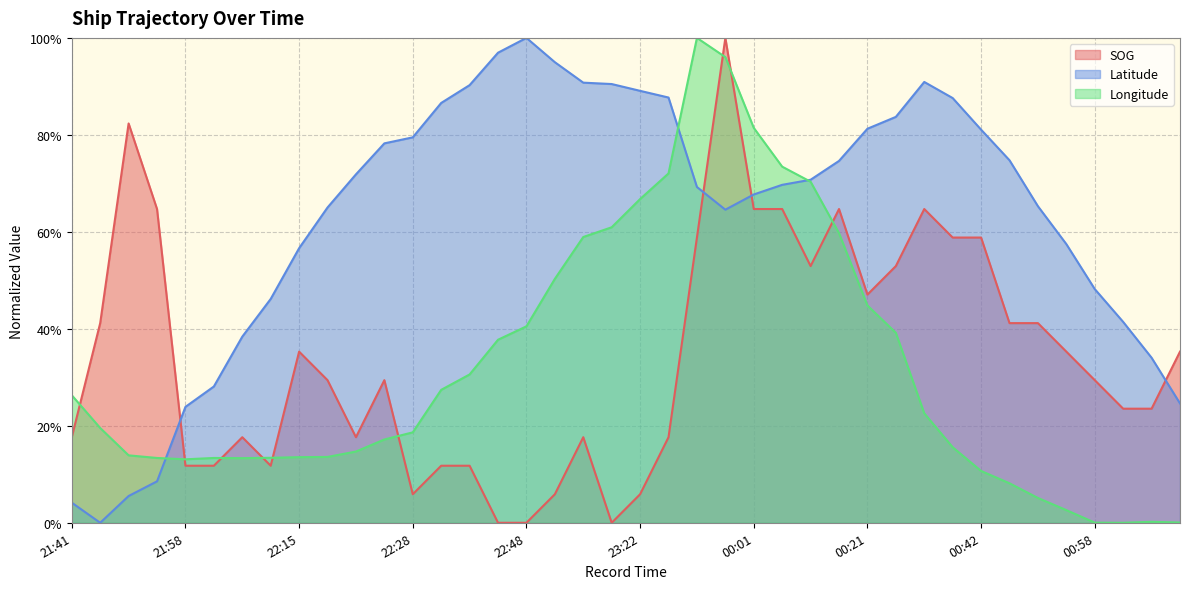

At which category does Longitude reach its first local valley?

21:58